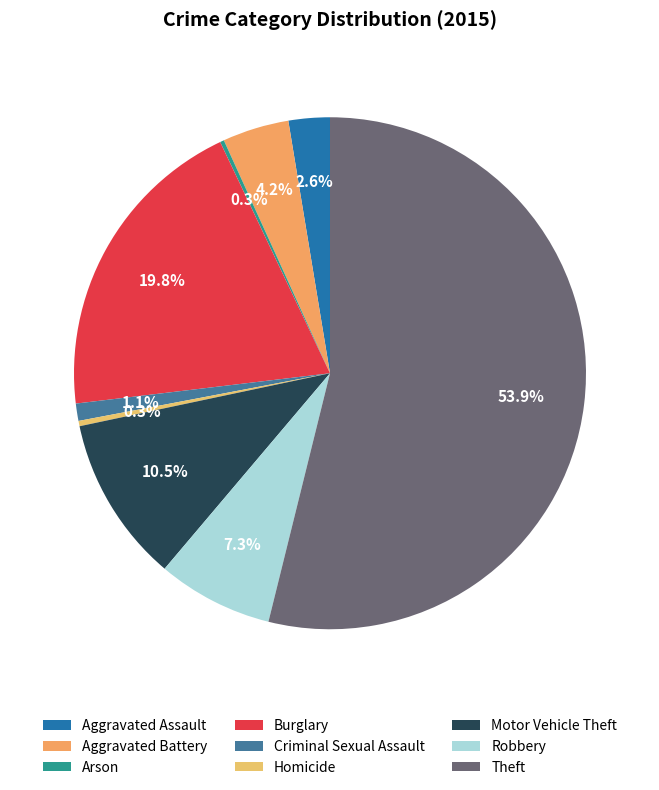

Which has a higher value, Aggravated Battery or Motor Vehicle Theft?

Motor Vehicle Theft